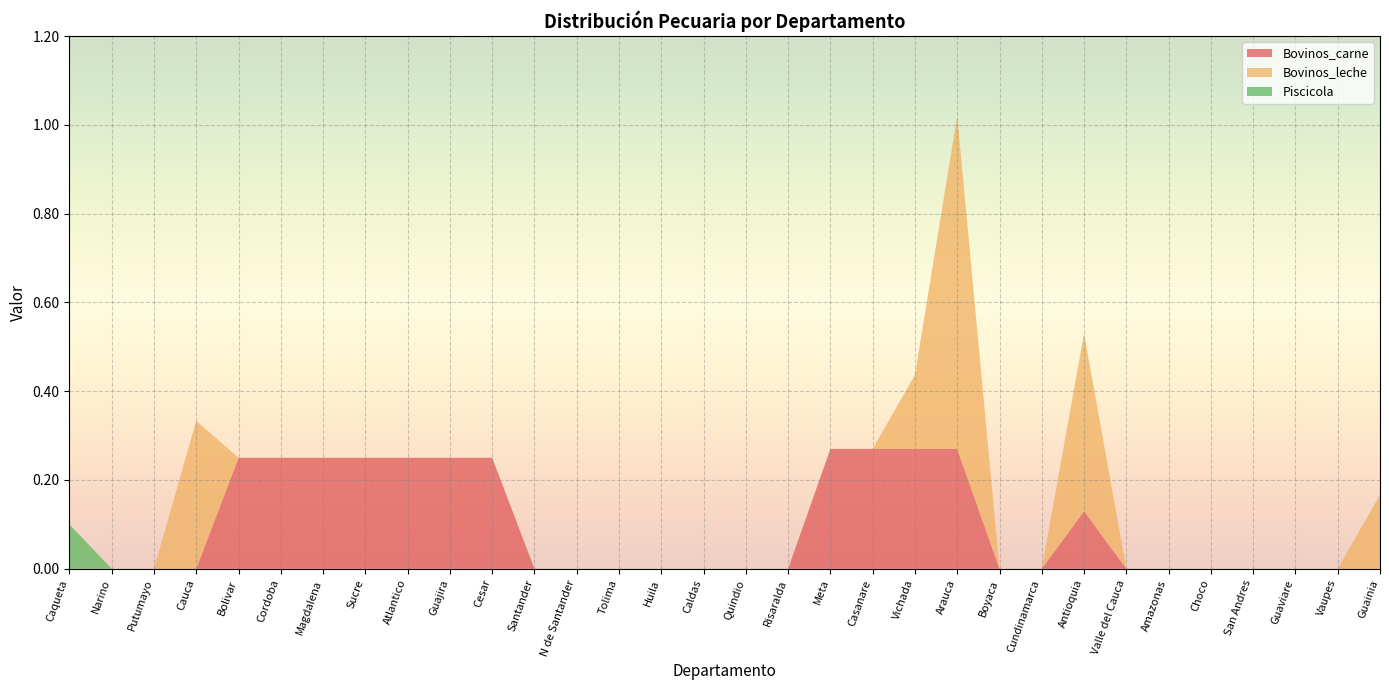

Reading right to left, transcribe all the data shown in this chart.

Bovinos_carne: 0.0	0.0	0.0	0.0	0.0	0.0	0.0	0.1	0.0	0.0	0.3	0.3	0.3	0.3	0.0	0.0	0.0	0.0	0.0	0.0	0.0	0.2	0.2	0.2	0.2	0.2	0.2	0.2	0.0	0.0	0.0	0.0
Bovinos_leche: 0.2	0.0	0.0	0.0	0.0	0.0	0.0	0.4	0.0	0.0	0.8	0.2	0.0	0.0	0.0	0.0	0.0	0.0	0.0	0.0	0.0	0.0	0.0	0.0	0.0	0.0	0.0	0.0	0.3	0.0	0.0	0.0
Piscicola: 0.0	0.0	0.0	0.0	0.0	0.0	0.0	0.0	0.0	0.0	0.0	0.0	0.0	0.0	0.0	0.0	0.0	0.0	0.0	0.0	0.0	0.0	0.0	0.0	0.0	0.0	0.0	0.0	0.0	0.0	0.0	0.1